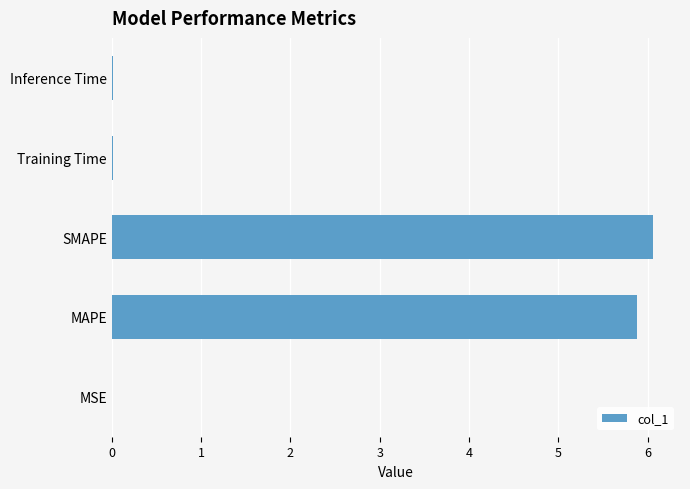

Which has a higher value, MAPE or Inference Time?

MAPE